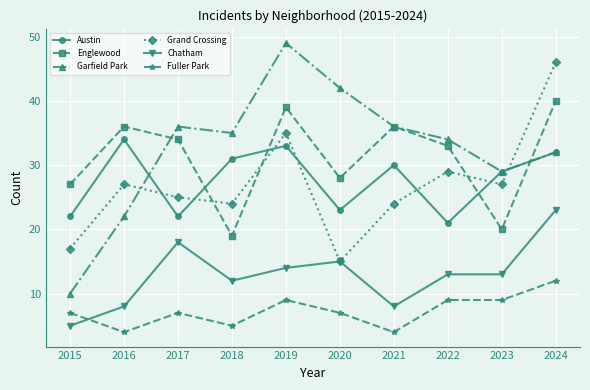

Reading left to right, transcribe all the data shown in this chart.

Austin: 22	34	22	31	33	23	30	21	29	32
Englewood: 27	36	34	19	39	28	36	33	20	40
Garfield Park: 10	22	36	35	49	42	36	34	29	32
Grand Crossing: 17	27	25	24	35	15	24	29	27	46
Chatham: 5	8	18	12	14	15	8	13	13	23
Fuller Park: 7	4	7	5	9	7	4	9	9	12